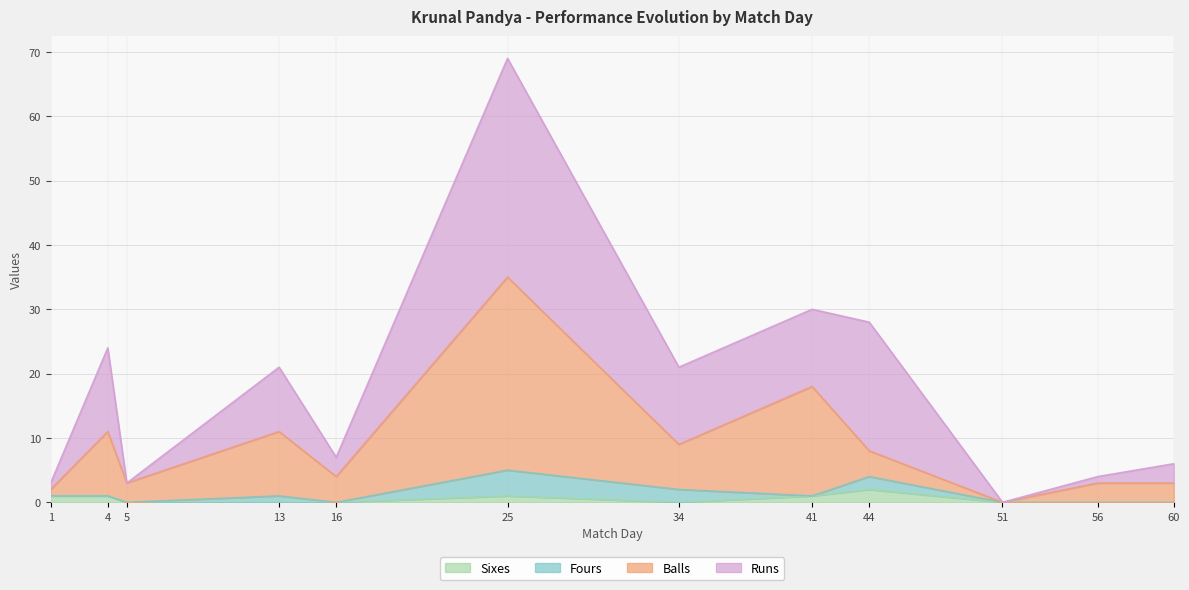

How many interior local peaks does the Sixes series have?

2